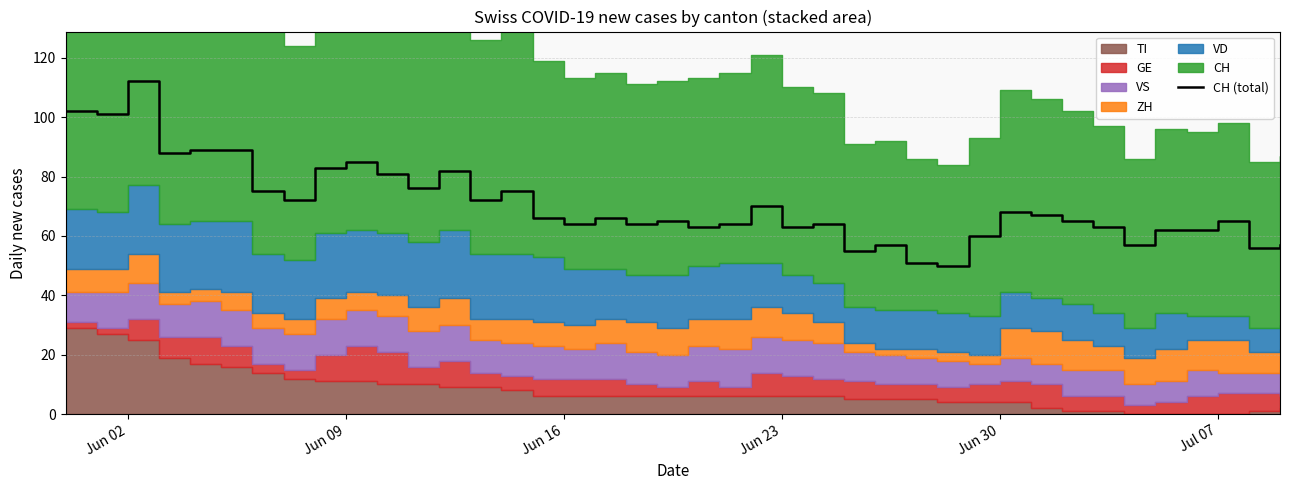

How many points are lower than both their immediate neighbors (excluding endpoints)?

13